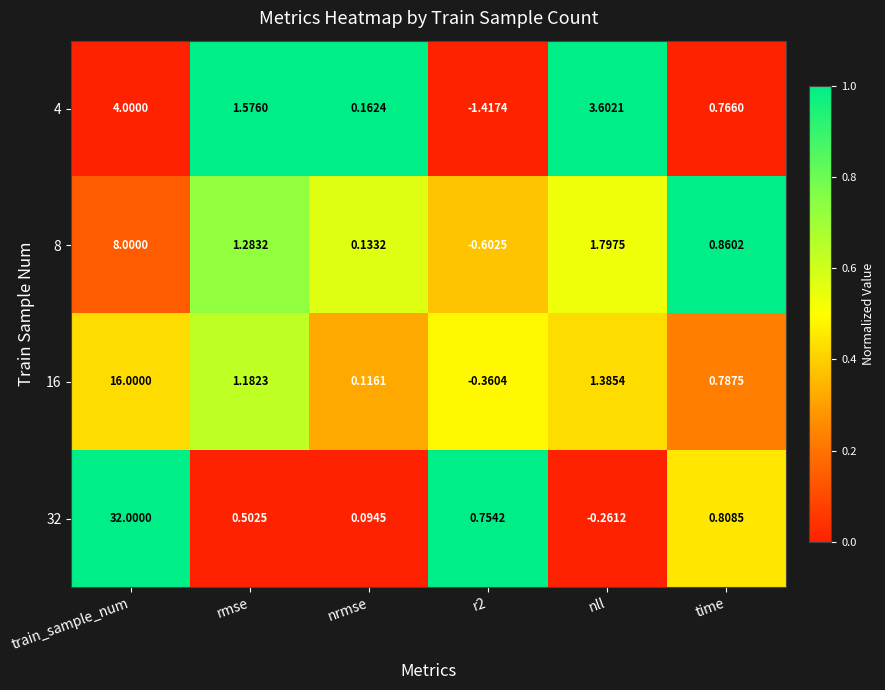

Which category has the highest value across all series?

train_sample_num